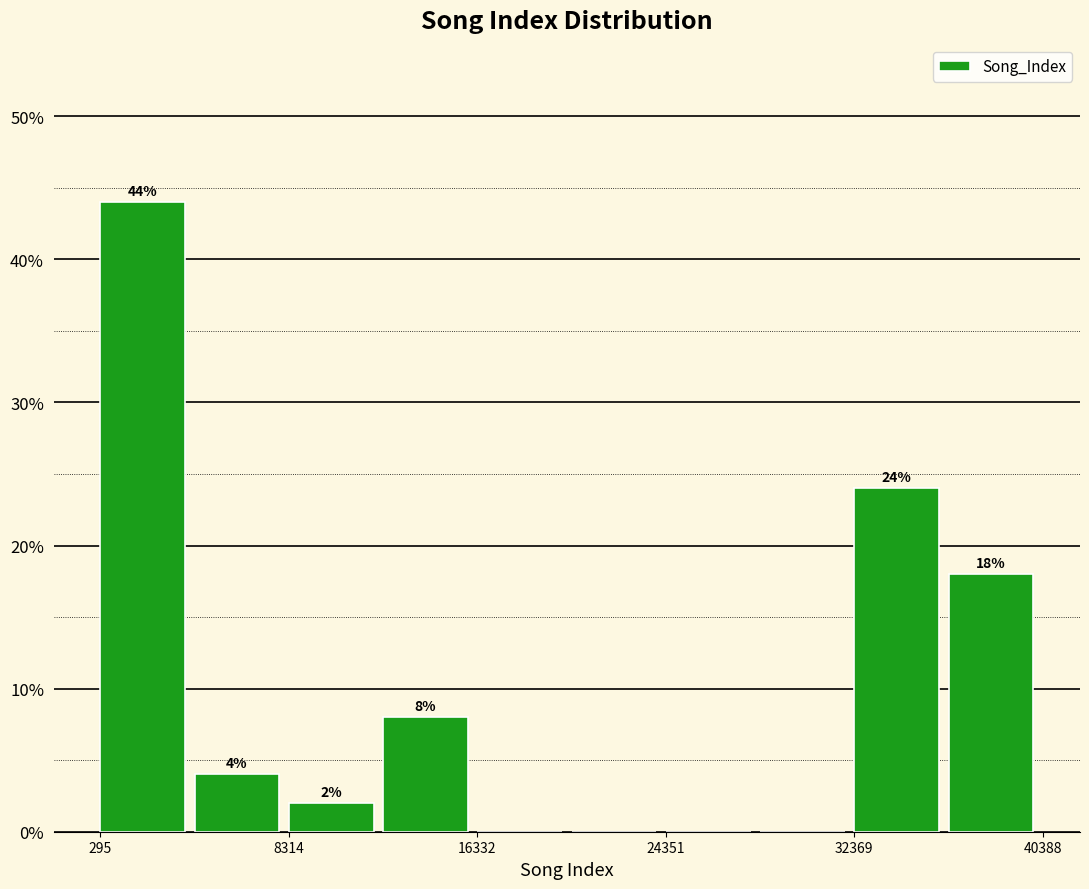

Which range on the x-axis has the tallest bar?

0 to 4000